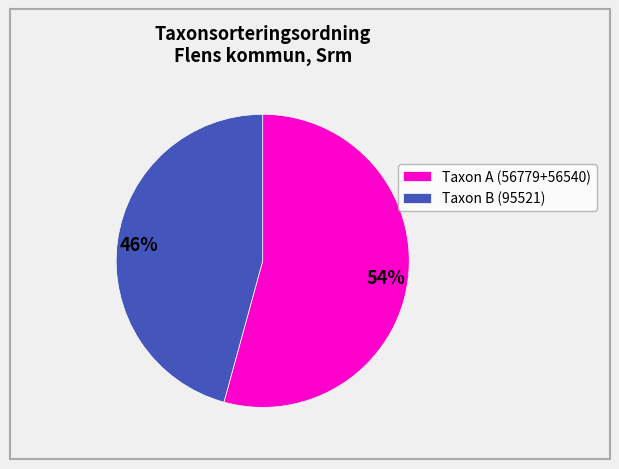

Combined, do Taxon A (56779+56540) and Taxon B (95521) account for over 50%?

Yes